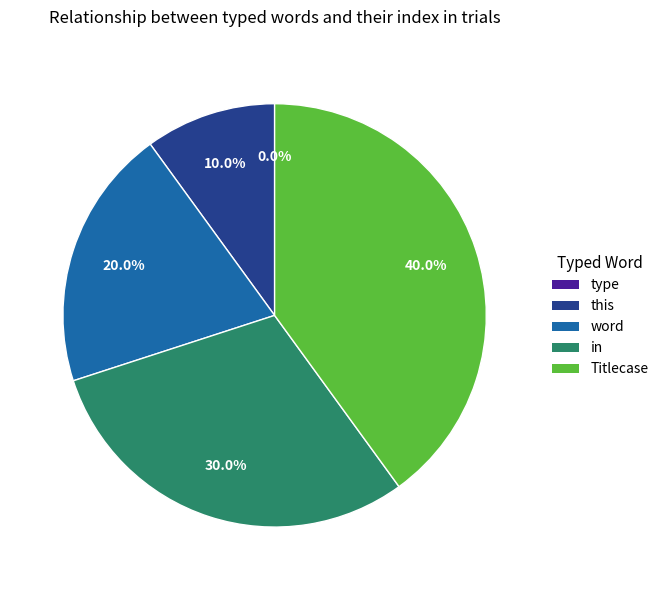

To the nearest percent, what is the difference between the largest and smallest slice percentages?

40%